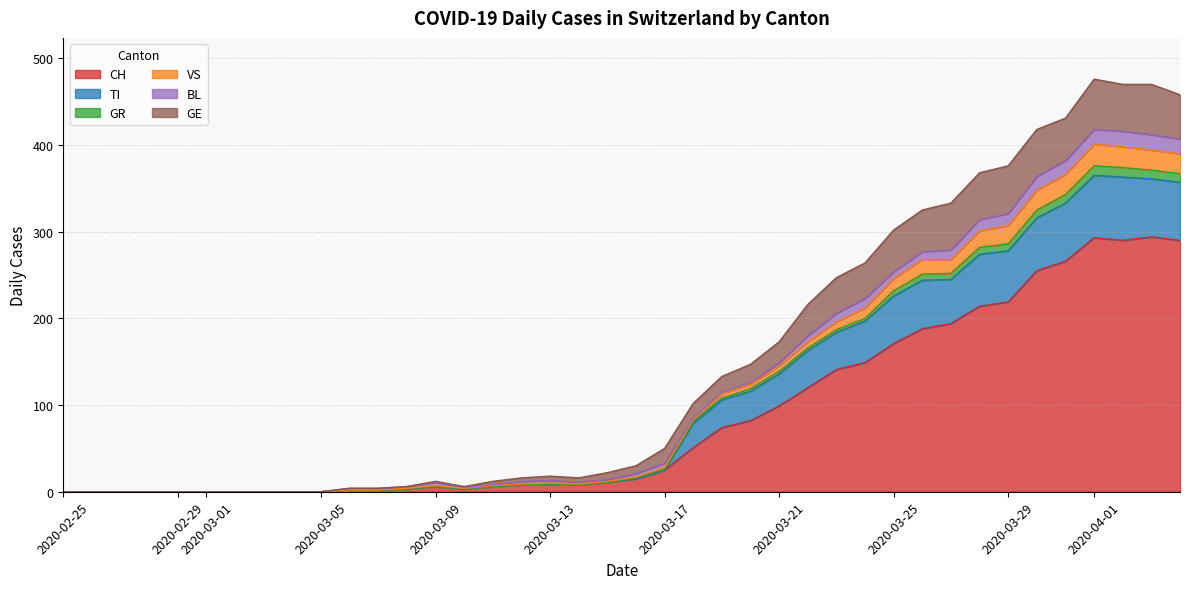

The value of CH at 2020-03-25 is 42. True or false?

False